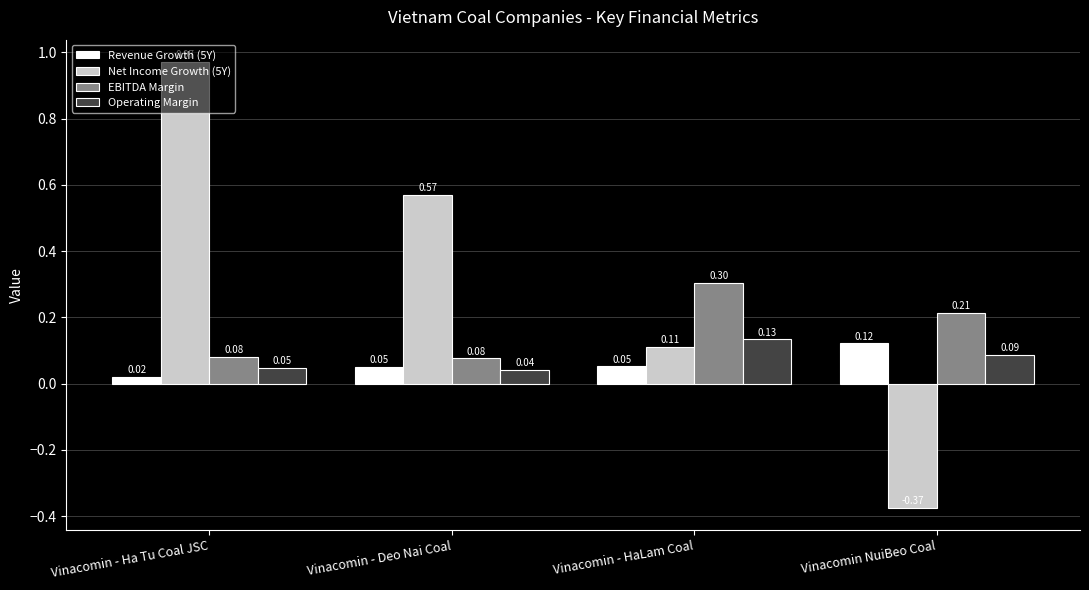

Between Vinacomin - Deo Nai Coal and Vinacomin - HaLam Coal, which series saw the biggest shift?

Net Income Growth (5Y)